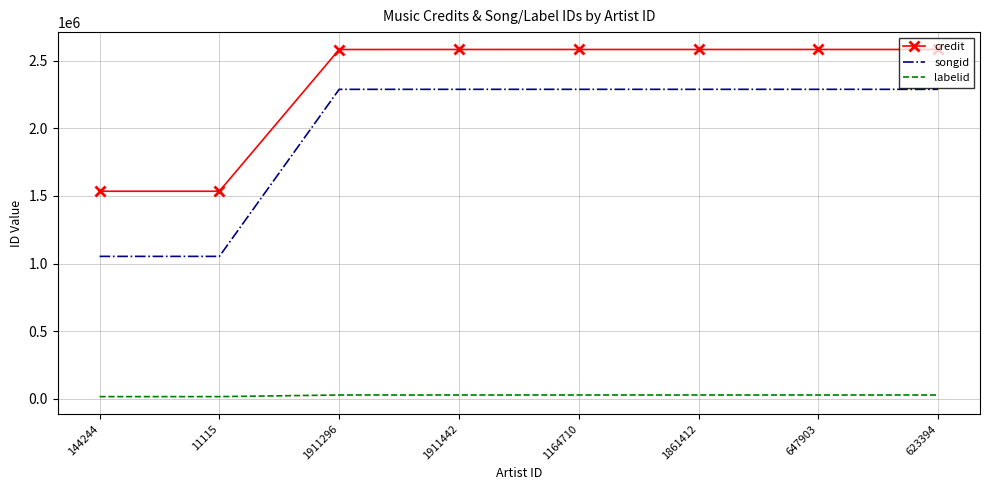

Is it true that credit equals 3887702 at 1911296?

False